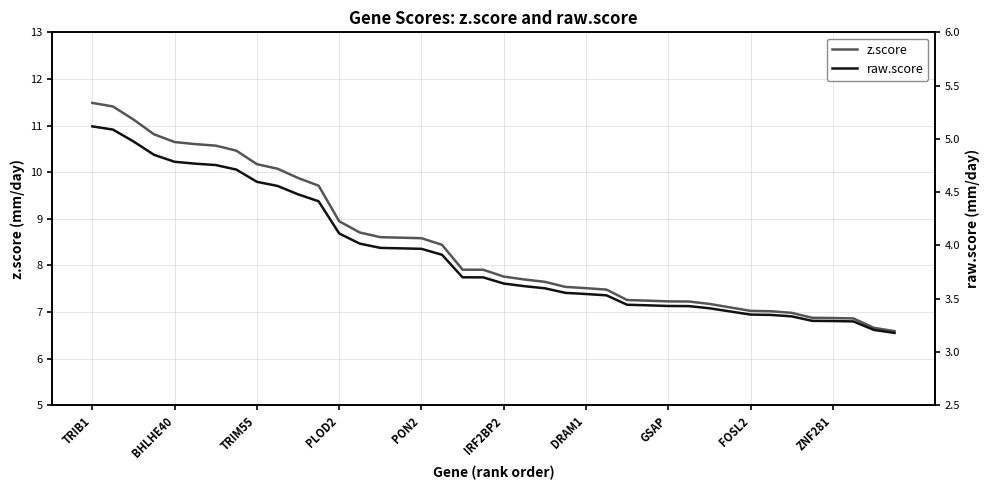

True or false: raw.score and z.score intersect in this chart.

False